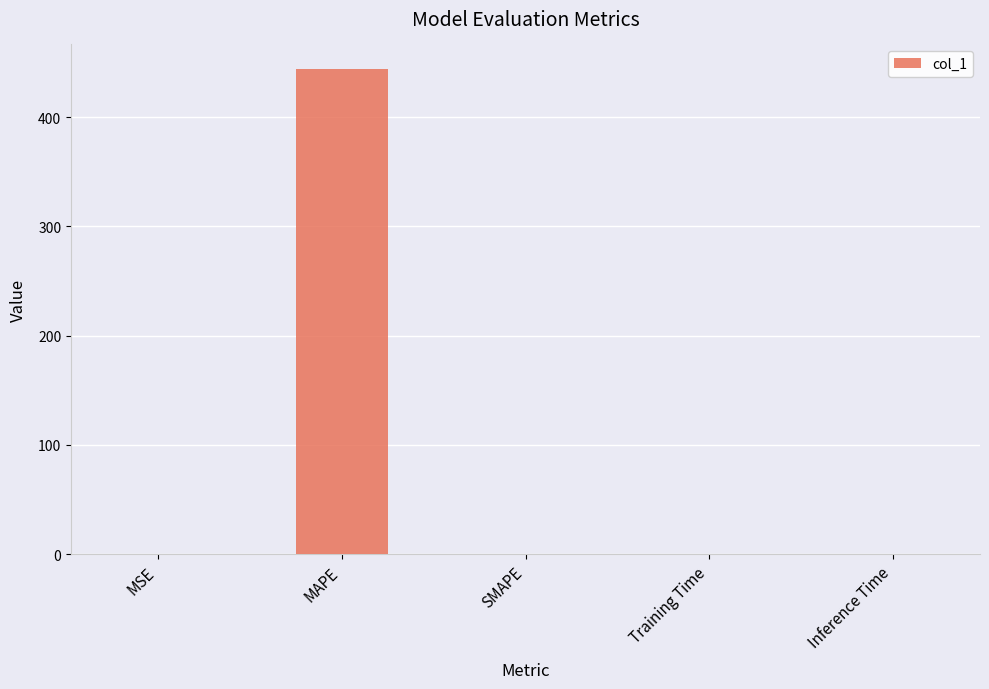

Is it true that the value at Training Time is 0.0?

True